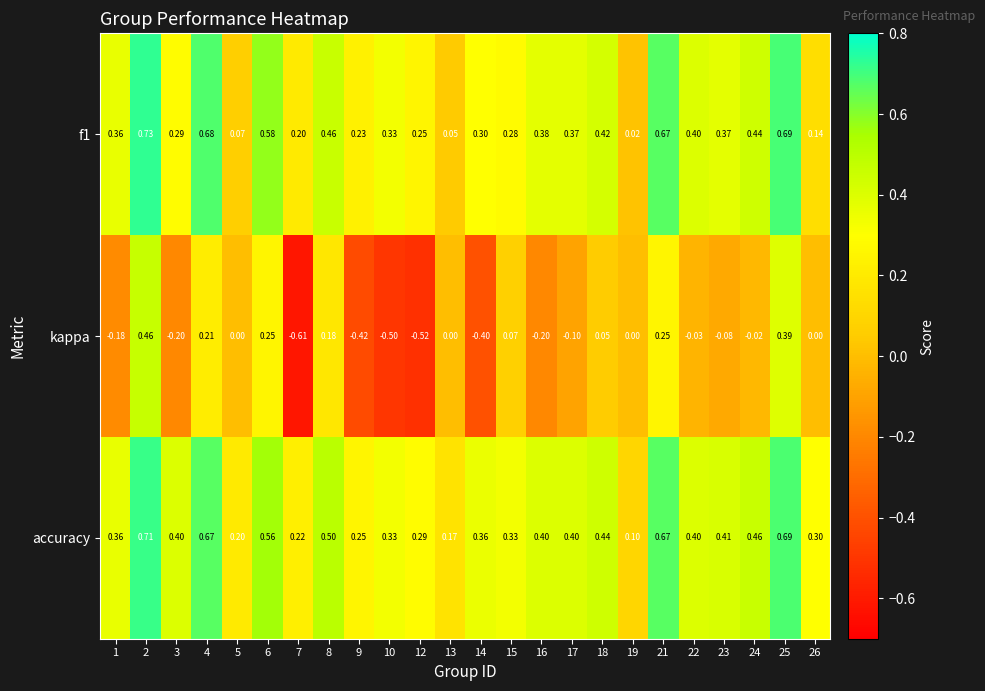

At which category does the chart reach its minimum across all series?

7